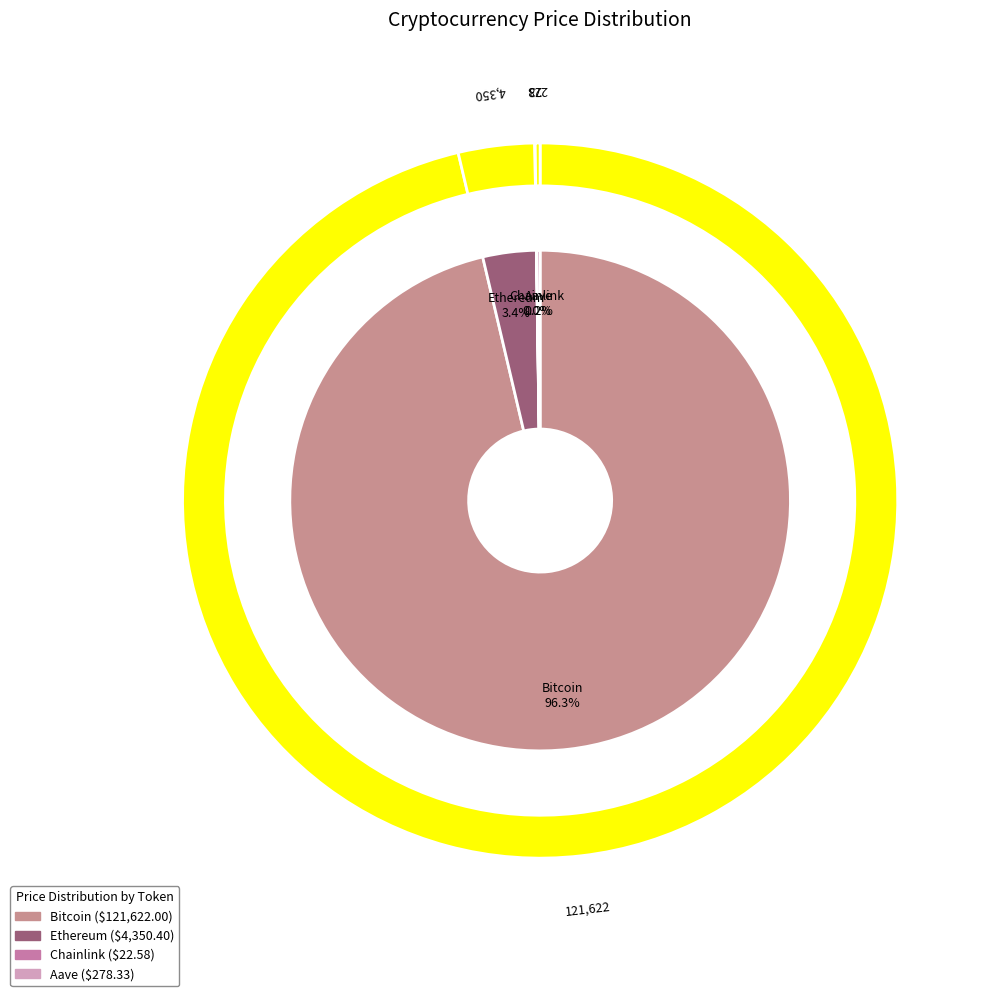

To the nearest percent, what is the difference between the Bitcoin and Aave slice percentages?

96%